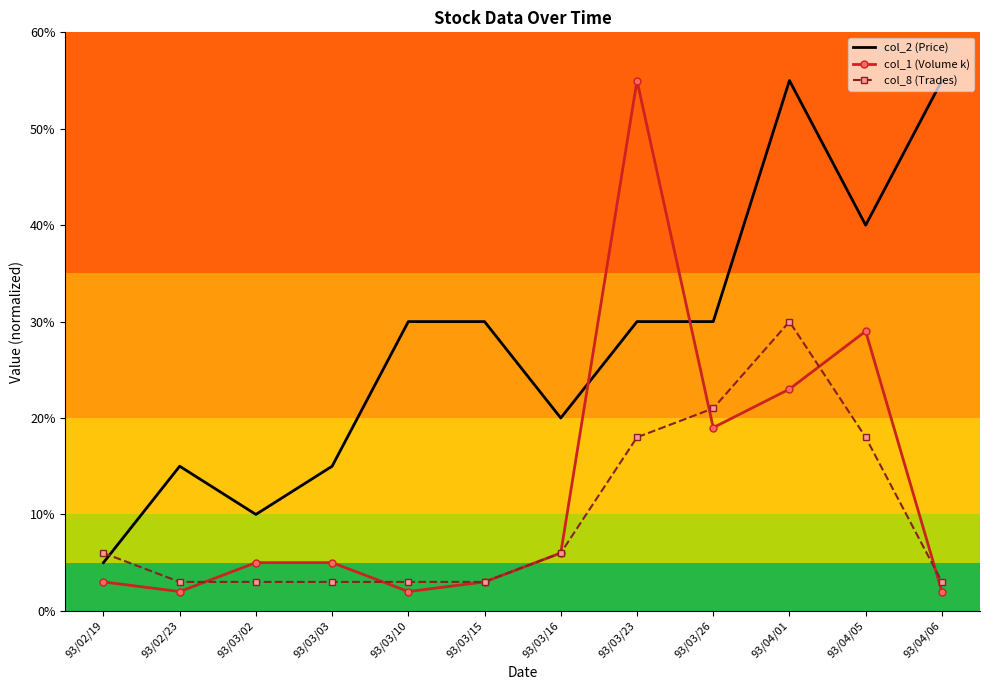

Where do col_2 (Price) and col_1 (Volume k) first cross each other?

93/03/16 and 93/03/23